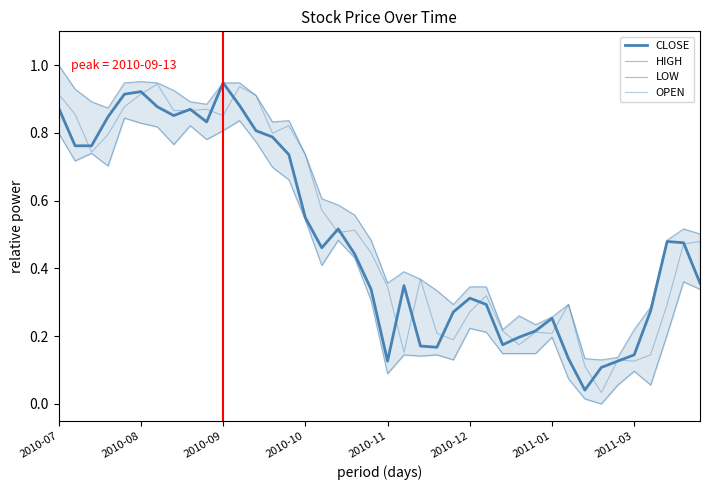

What position from the left is 9?

10